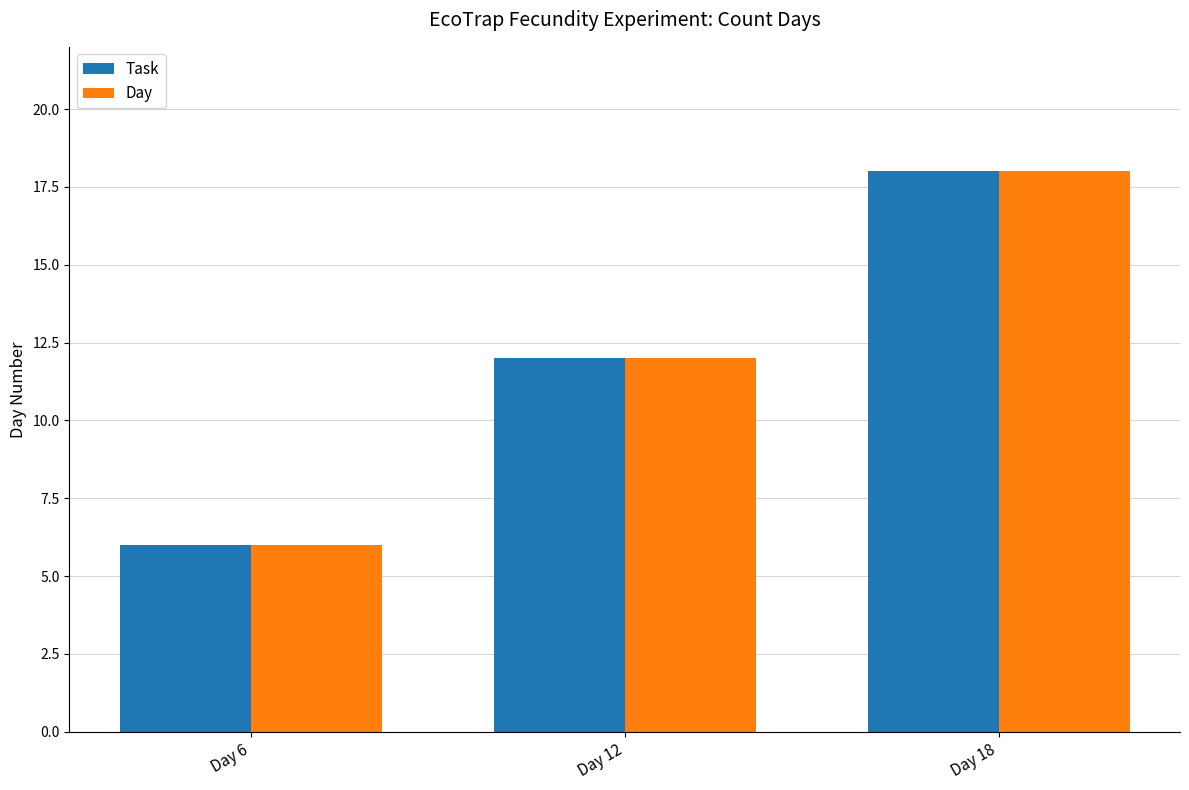

At how many categories does at least one series exceed 15?

1